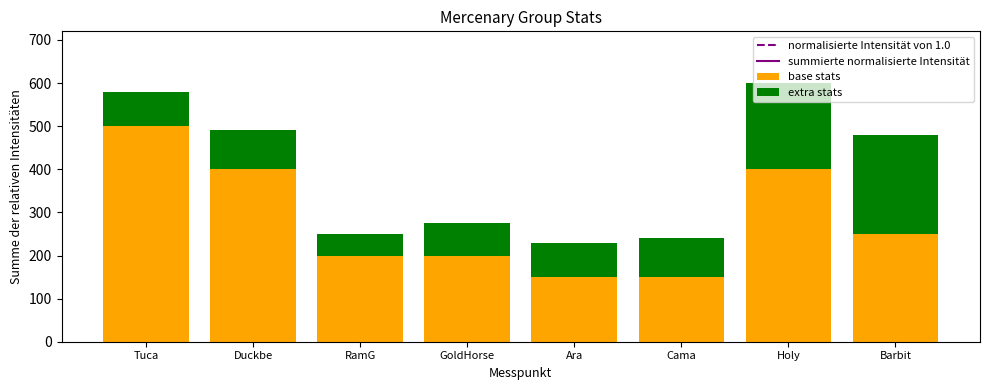

Which category has the highest value in the base stats series?

Tuca